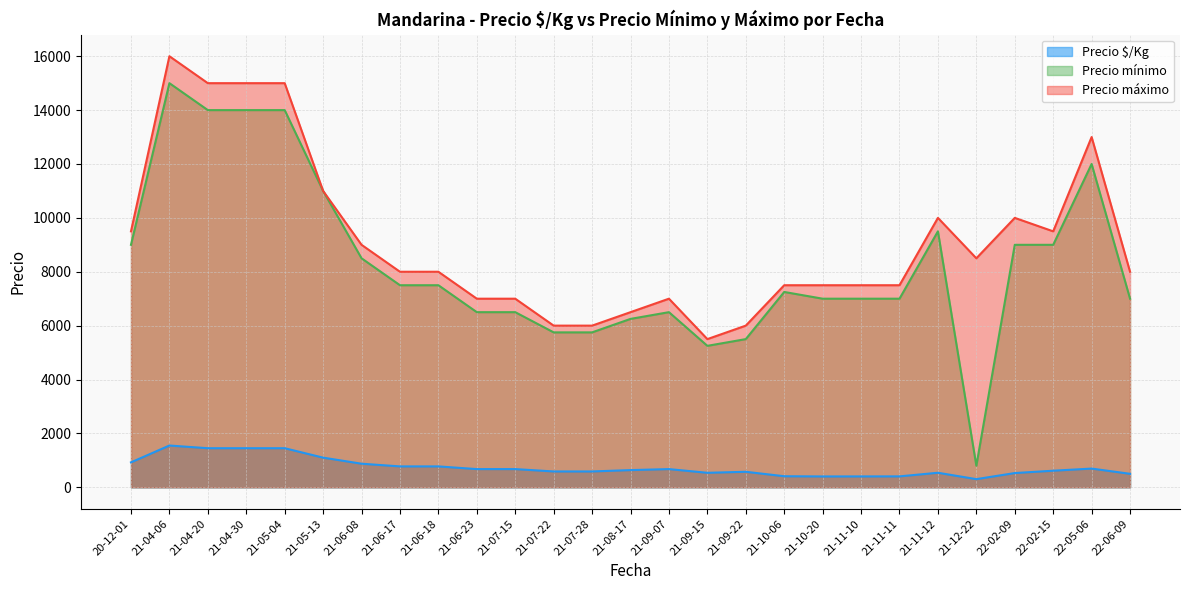

Which has a higher value, 2021-09-15 or 2021-10-06?

2021-09-15